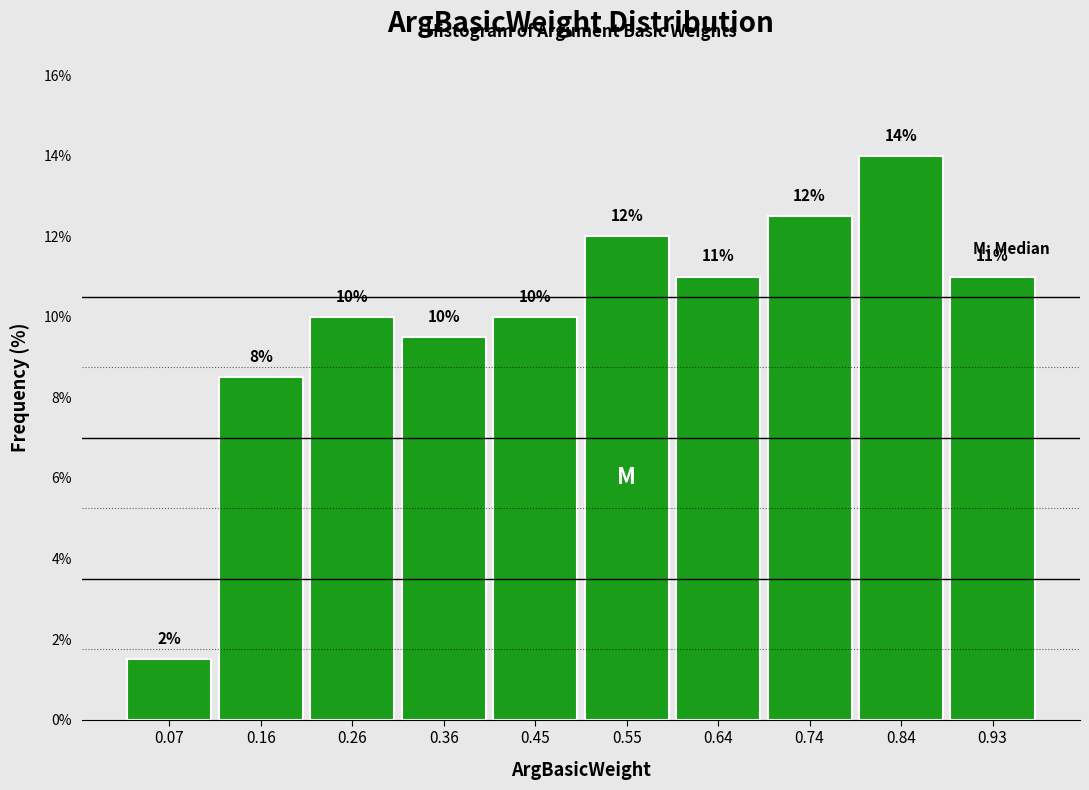

Which range on the x-axis has the tallest bar?

0.788 to 0.884